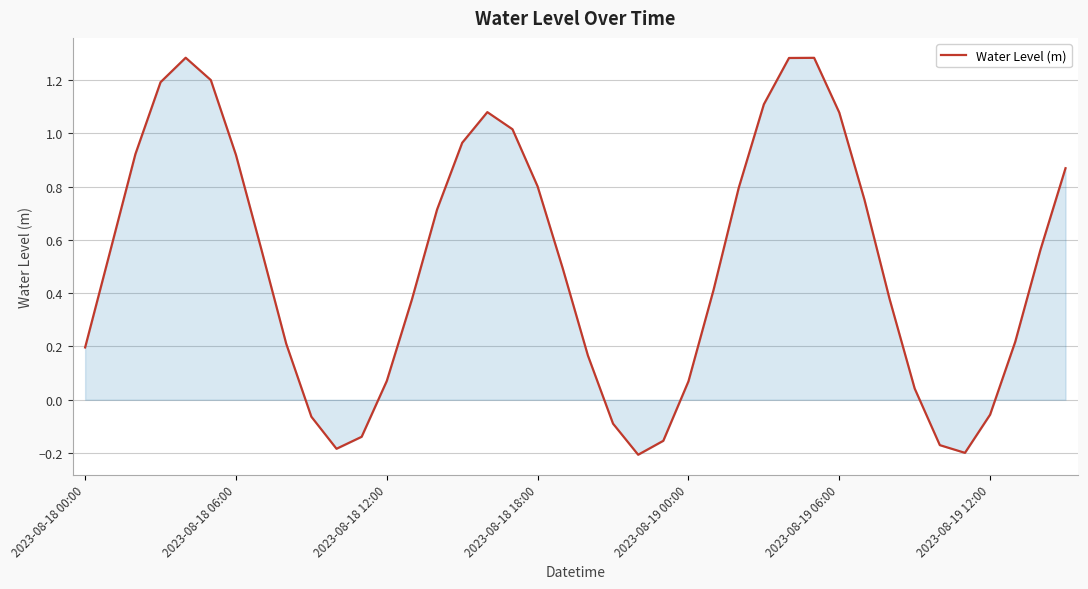

Does the chart display data point markers on the line(s)?

No